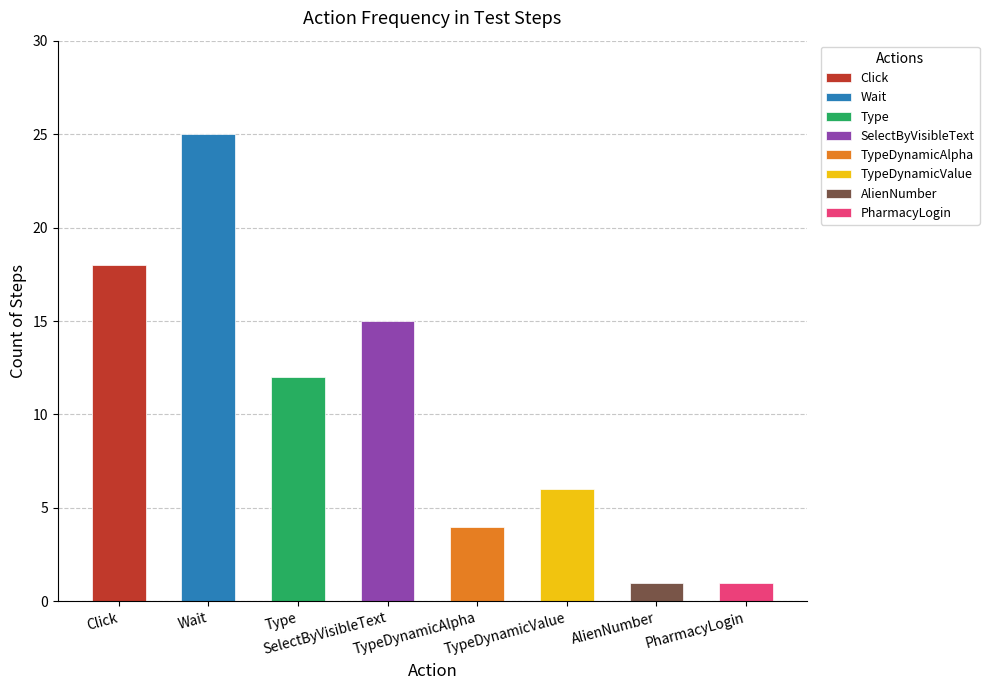

At which category does the chart reach its peak across all series?

Wait